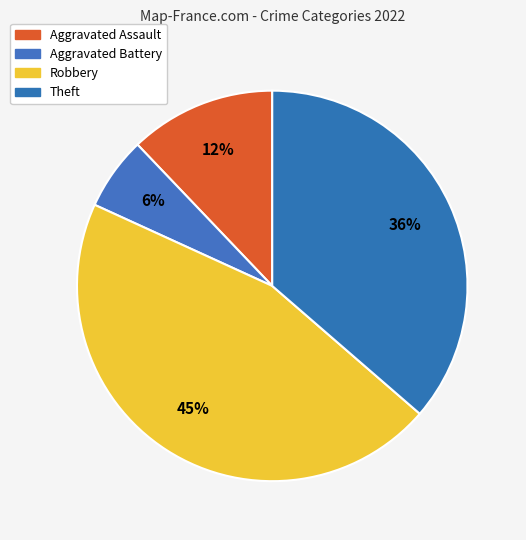

Rank the categories by value from lowest to highest.

Aggravated Battery, Aggravated Assault, Theft, Robbery